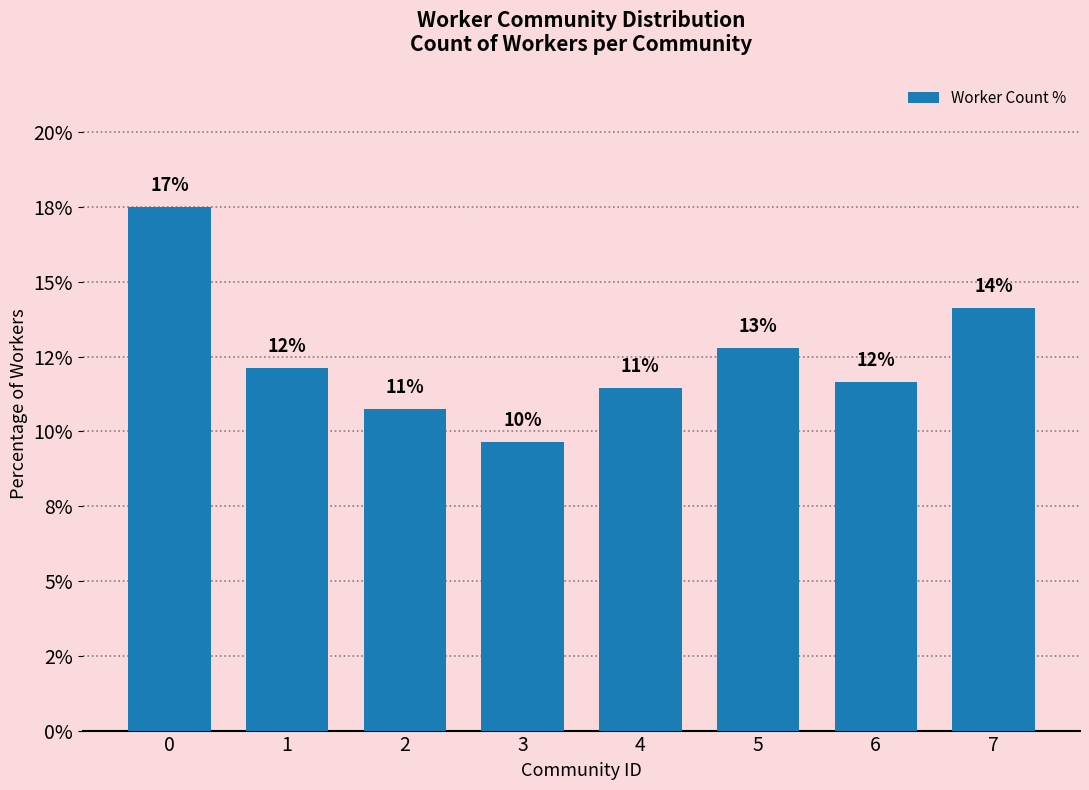

What is the greatest value displayed?

17.5